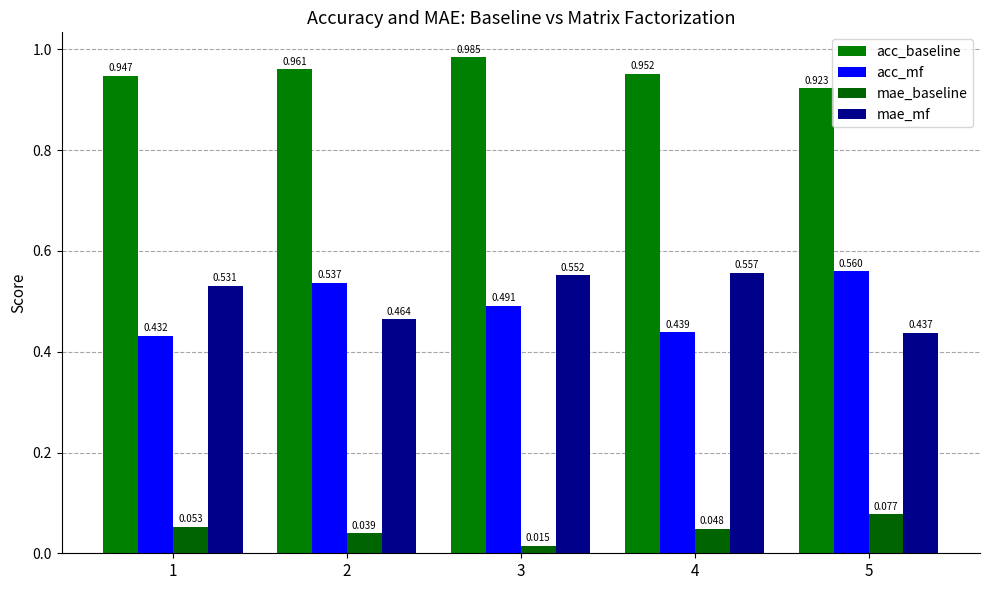

Which series has the largest total across all categories?

acc_baseline